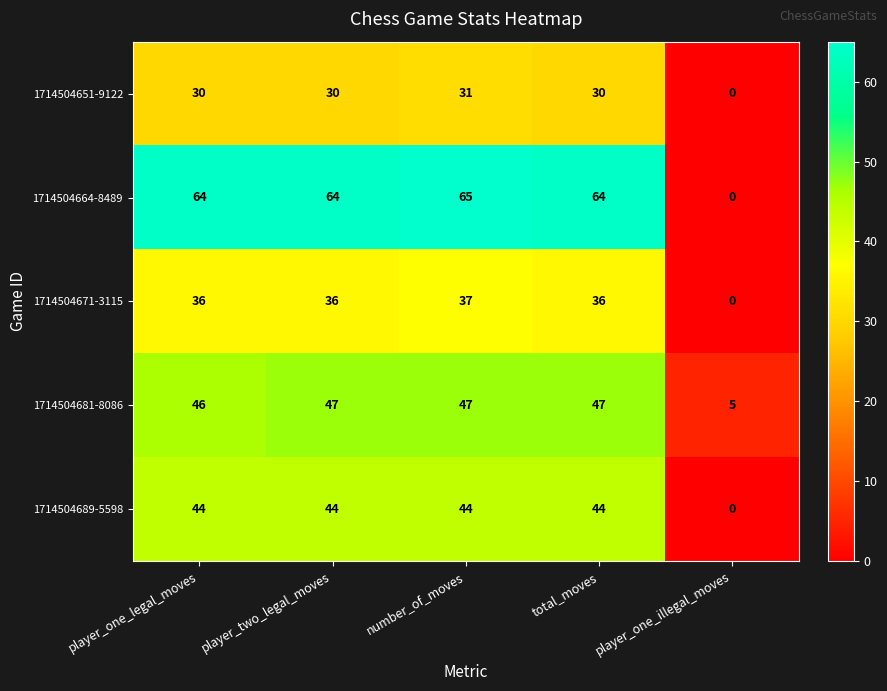

What is the approximate value of 1714504664-8489 at player_two_legal_moves, to the nearest 5?

65